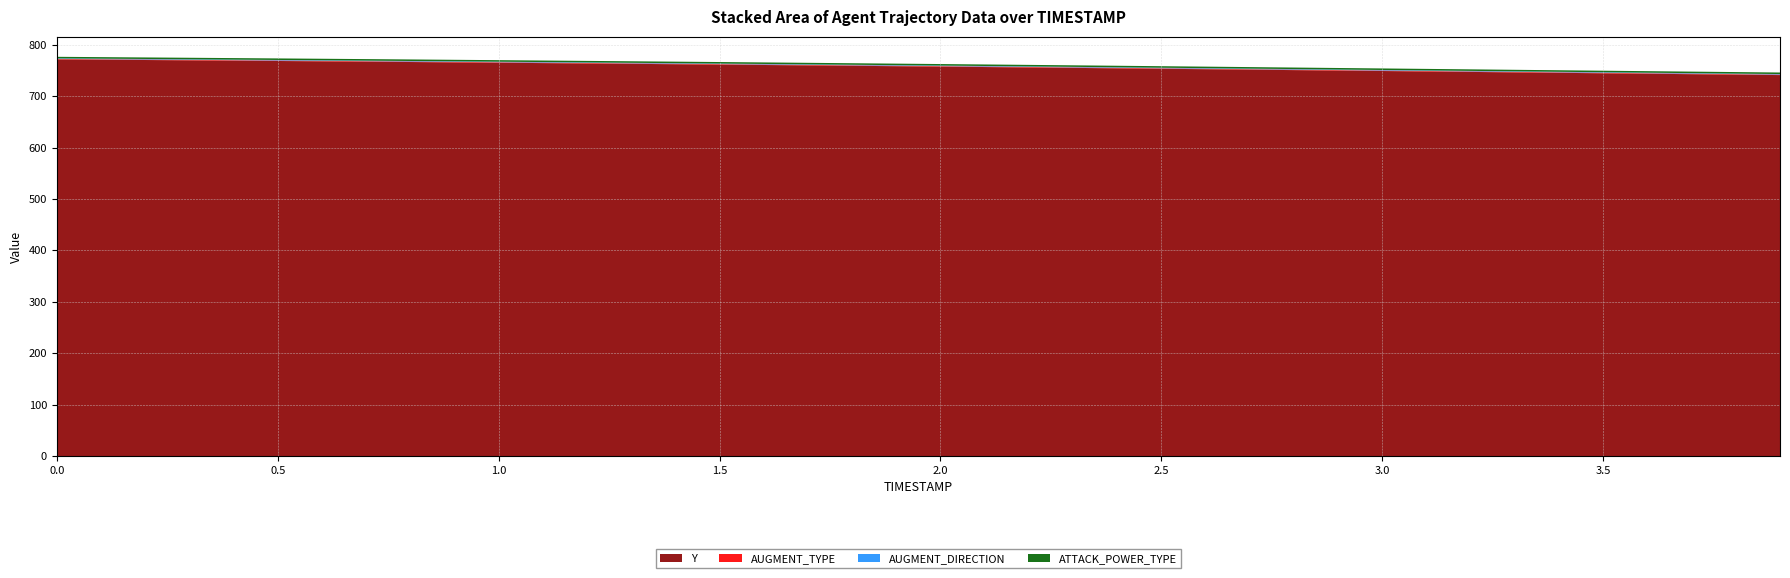

Reading right to left, extract all data points from this chart.

Y: 3.9=741.0	3.8=741.8	3.7=742.7	3.6=743.6	3.5=744.5	3.4=745.4	3.3=746.2	3.2=747.1	3.1=748.0	3.0=748.9	2.9=749.8	2.8=750.6	2.7=751.5	2.6=752.4	2.5=753.3	2.4=754.1	2.3=755.0	2.2=755.8	2.1=756.6	2.0=757.4	1.9=758.2	1.8=759.0	1.7=759.8	1.6=760.6	1.5=761.3	1.4=762.1	1.3=762.8	1.2=763.6	1.1=764.3	1.0=765.0	0.9=765.7	0.8=766.4	0.7=767.0	0.6=767.7	0.5=768.4	0.4=769.0	0.3=769.6	0.2=770.3	0.1=770.9	0.0=771.5
AUGMENT_TYPE: 3.9=1.0	3.8=1.0	3.7=1.0	3.6=1.0	3.5=1.0	3.4=1.0	3.3=1.0	3.2=1.0	3.1=1.0	3.0=1.0	2.9=1.0	2.8=1.0	2.7=1.0	2.6=1.0	2.5=1.0	2.4=1.0	2.3=1.0	2.2=1.0	2.1=1.0	2.0=1.0	1.9=1.0	1.8=1.0	1.7=1.0	1.6=1.0	1.5=1.0	1.4=1.0	1.3=1.0	1.2=1.0	1.1=1.0	1.0=1.0	0.9=1.0	0.8=1.0	0.7=1.0	0.6=1.0	0.5=1.0	0.4=1.0	0.3=1.0	0.2=1.0	0.1=1.0	0.0=1.0
AUGMENT_DIRECTION: 3.9=1.0	3.8=1.0	3.7=1.0	3.6=1.0	3.5=1.0	3.4=1.0	3.3=1.0	3.2=1.0	3.1=1.0	3.0=1.0	2.9=1.0	2.8=1.0	2.7=1.0	2.6=1.0	2.5=1.0	2.4=1.0	2.3=1.0	2.2=1.0	2.1=1.0	2.0=1.0	1.9=1.0	1.8=1.0	1.7=1.0	1.6=1.0	1.5=1.0	1.4=1.0	1.3=1.0	1.2=1.0	1.1=1.0	1.0=1.0	0.9=1.0	0.8=1.0	0.7=1.0	0.6=1.0	0.5=1.0	0.4=1.0	0.3=1.0	0.2=1.0	0.1=1.0	0.0=1.0
ATTACK_POWER_TYPE: 3.9=3.0	3.8=3.0	3.7=3.0	3.6=3.0	3.5=3.0	3.4=3.0	3.3=3.0	3.2=3.0	3.1=3.0	3.0=3.0	2.9=3.0	2.8=3.0	2.7=3.0	2.6=3.0	2.5=3.0	2.4=3.0	2.3=3.0	2.2=3.0	2.1=3.0	2.0=3.0	1.9=3.0	1.8=3.0	1.7=3.0	1.6=3.0	1.5=3.0	1.4=3.0	1.3=3.0	1.2=3.0	1.1=3.0	1.0=3.0	0.9=3.0	0.8=3.0	0.7=3.0	0.6=3.0	0.5=3.0	0.4=3.0	0.3=3.0	0.2=3.0	0.1=3.0	0.0=3.0